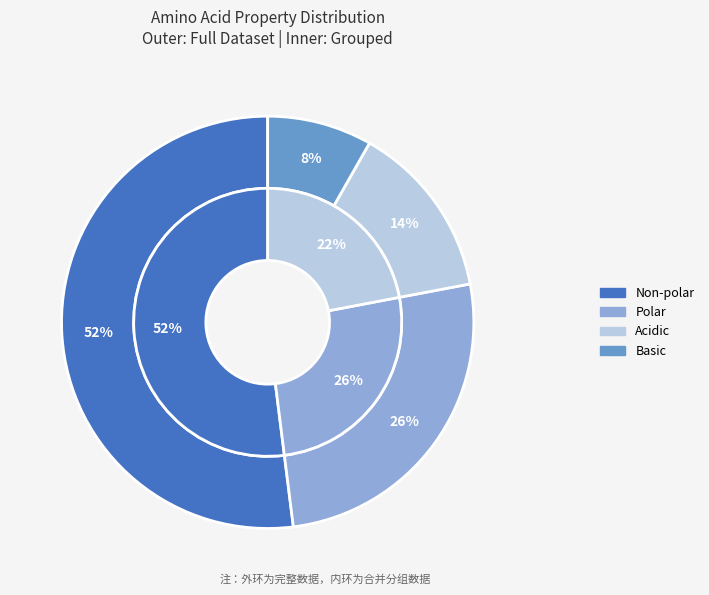

To the nearest percent, what is the difference between the largest and smallest slice percentages?

44%